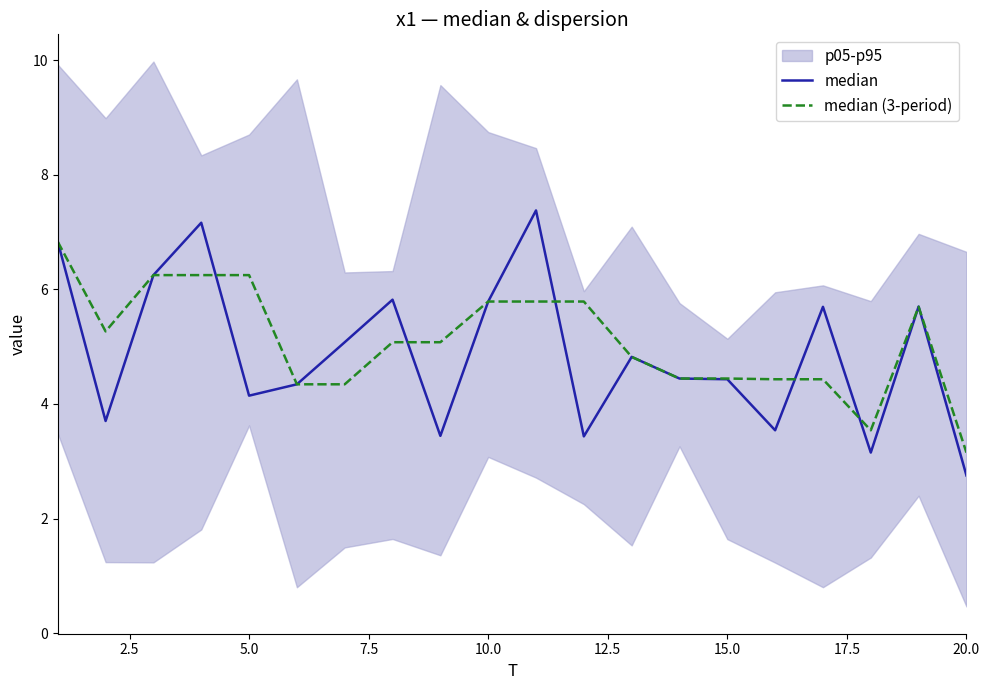

What is the maximum value for median (3-period)?

6.8